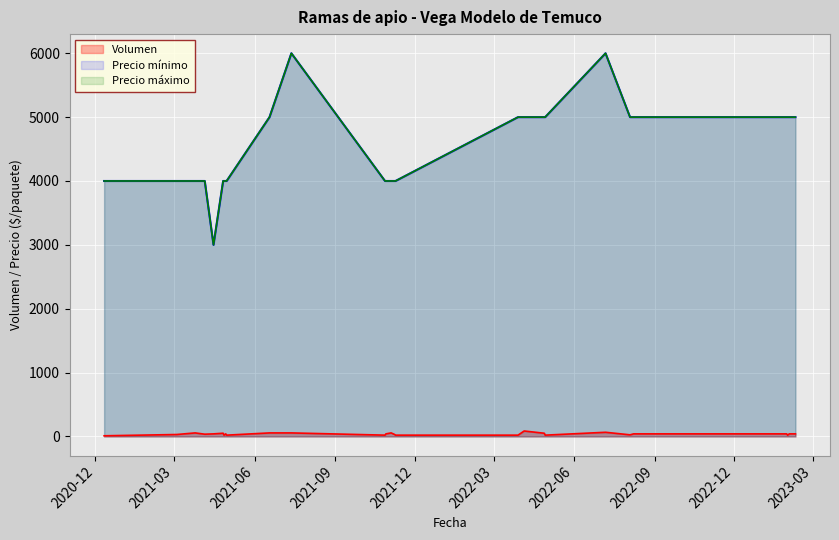

True or false: Volumen and Precio máximo cross at least once.

False